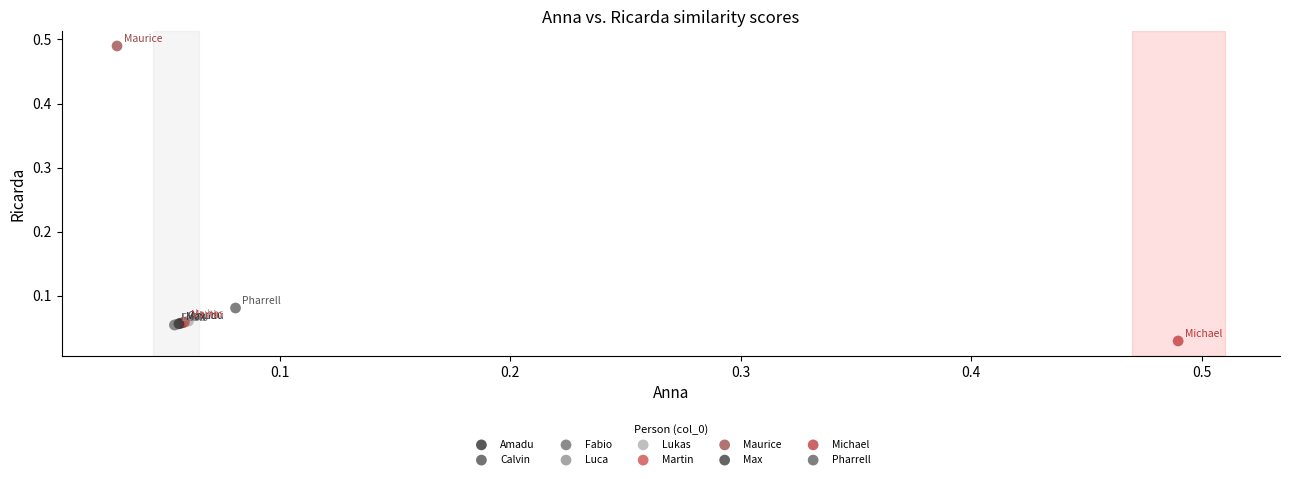

Which series reaches the maximum Y coordinate?

Maurice